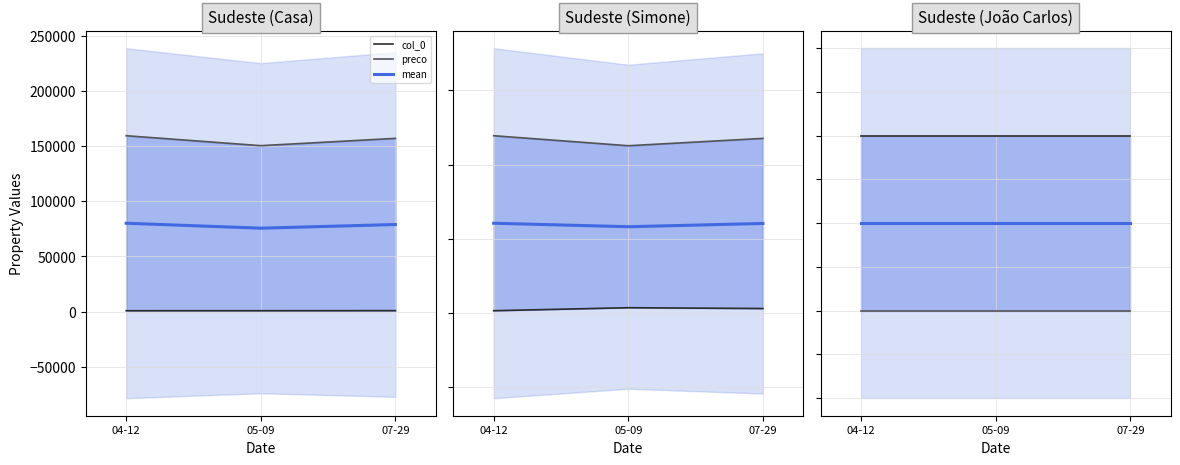

Which series changed the most between 04-12 and 05-09?

preco